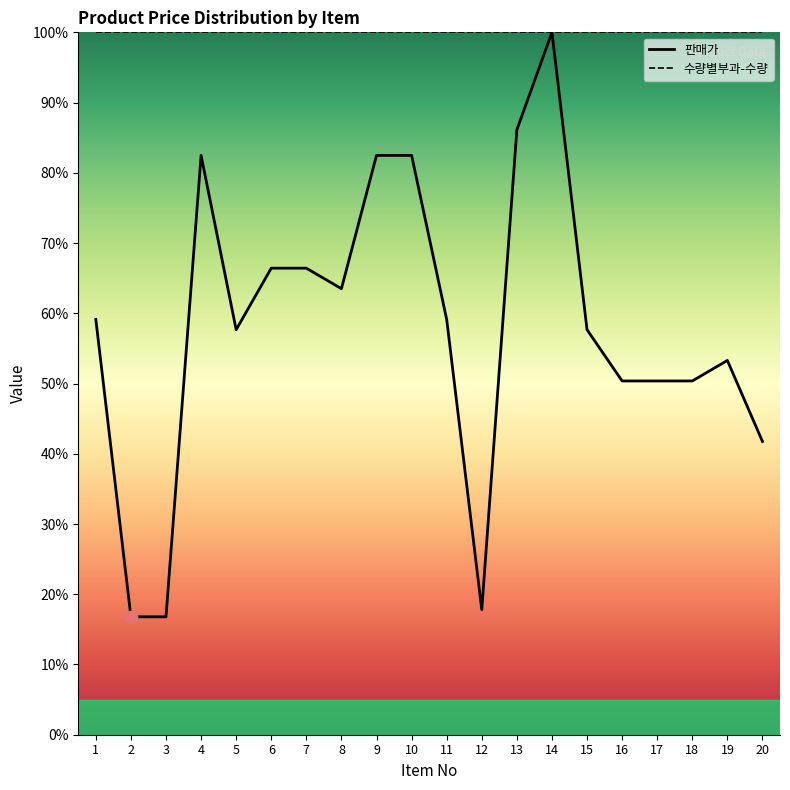

Which series has the widest spread of values?

판매가